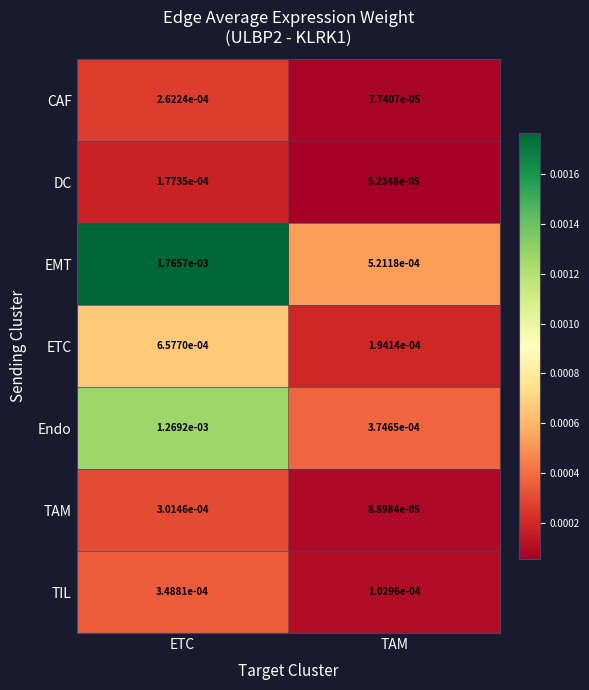

Which series has the largest range (max minus min)?

EMT